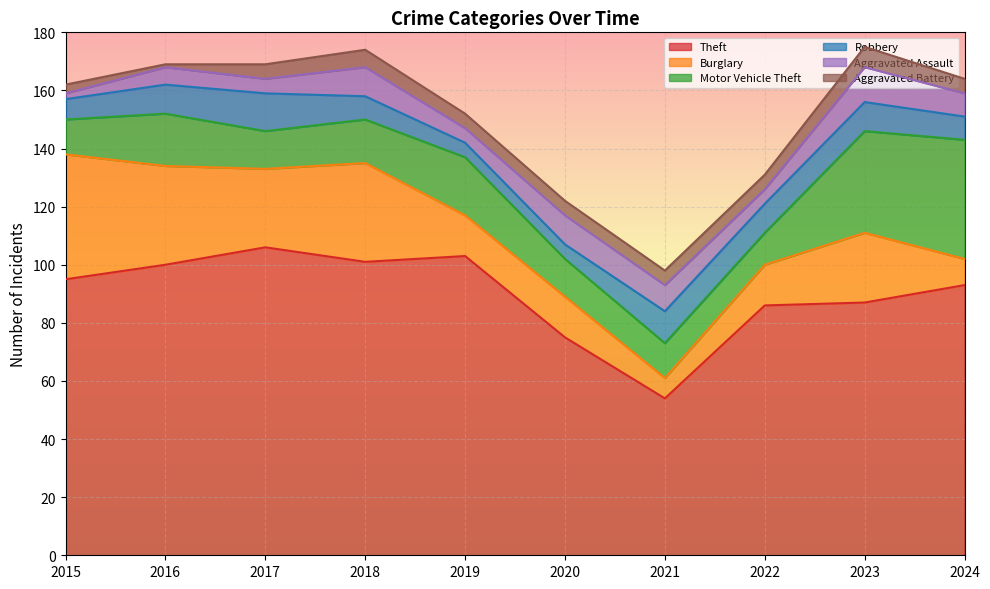

List the series in order of their peak value, lowest first.

Aggravated Battery, Aggravated Assault, Robbery, Motor Vehicle Theft, Burglary, Theft